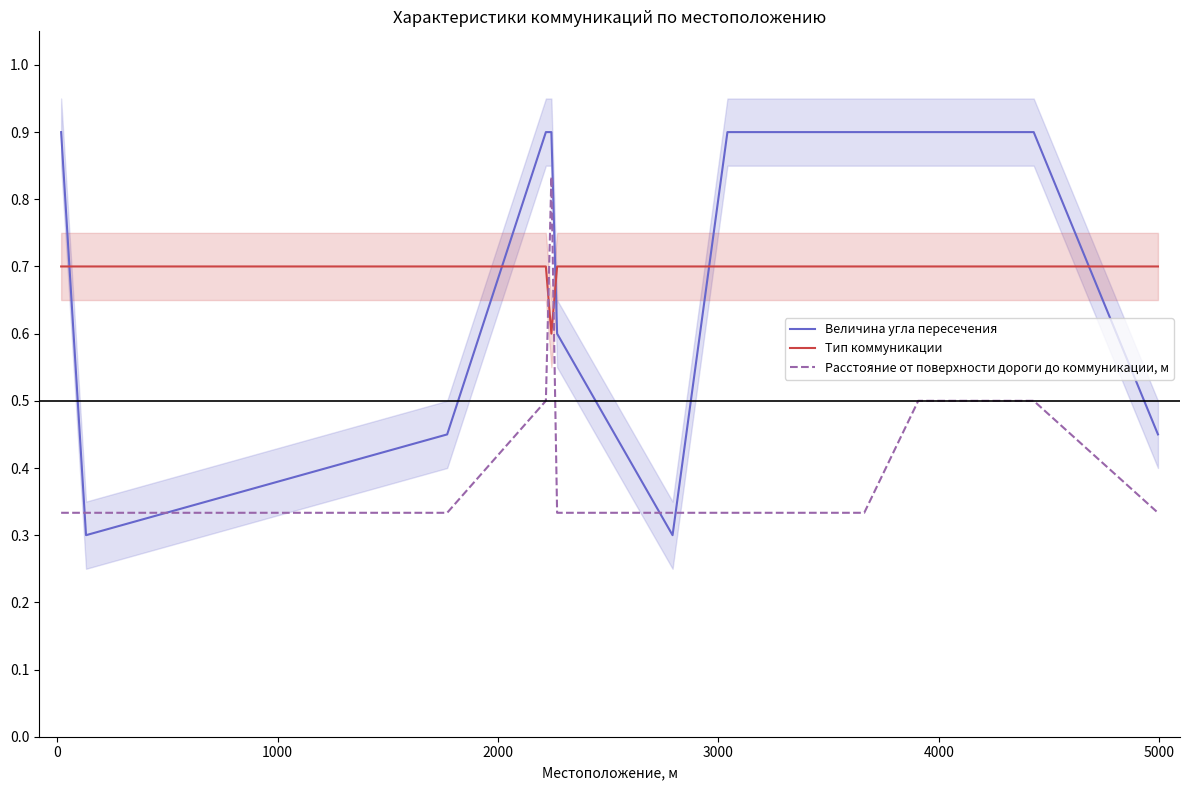

How many intersections are there between Тип коммуникации and Величина угла пересечения?

5